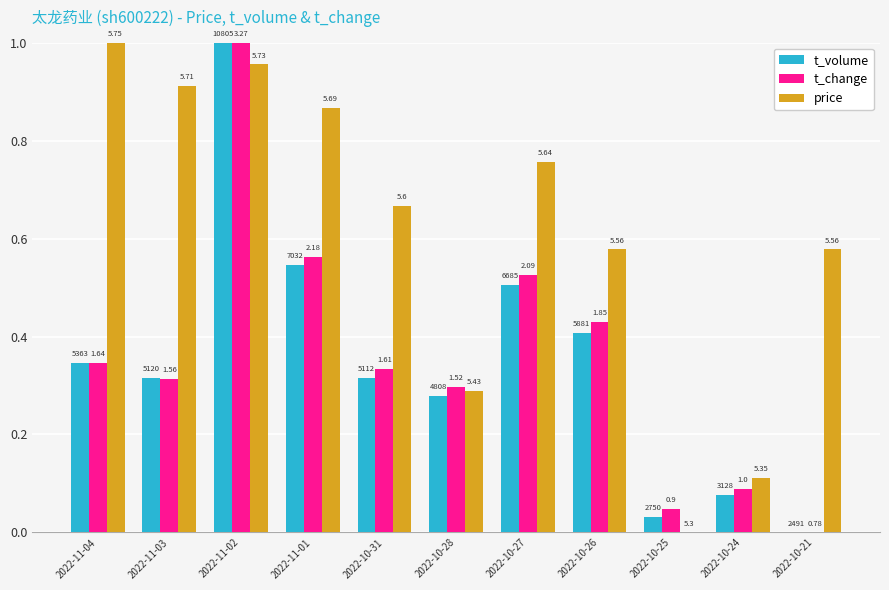

Which category has the lowest value in the t_change series?

2022-10-21